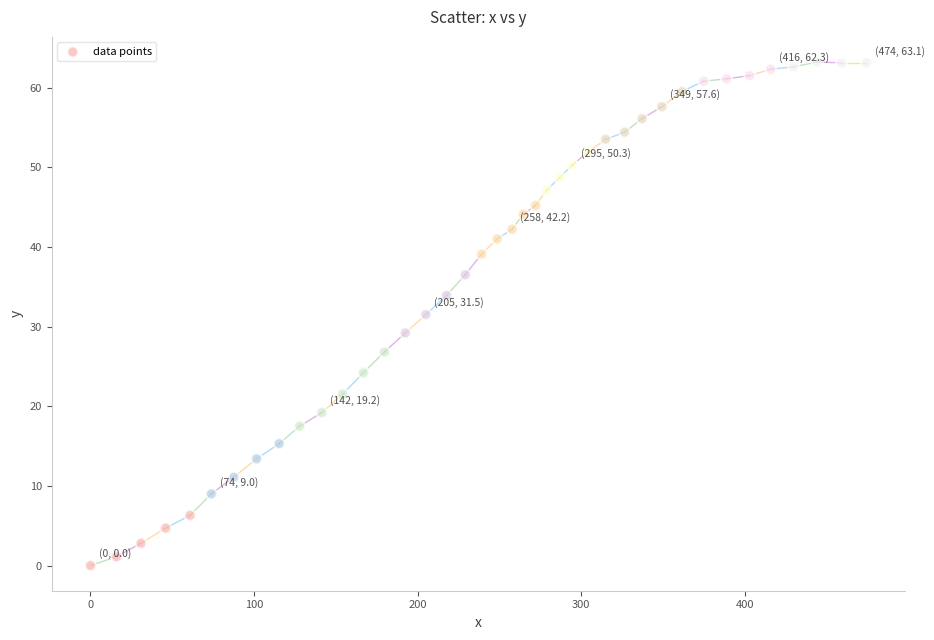

What is the range of Y values (max minus min)?

63.2